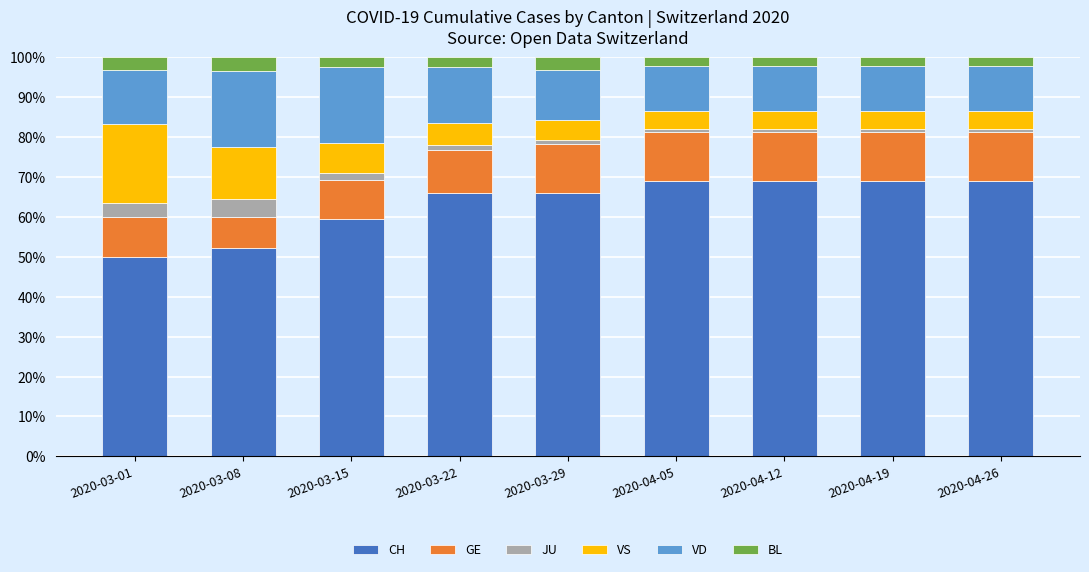

The value of CH at 2020-04-05 is 111.8. True or false?

False